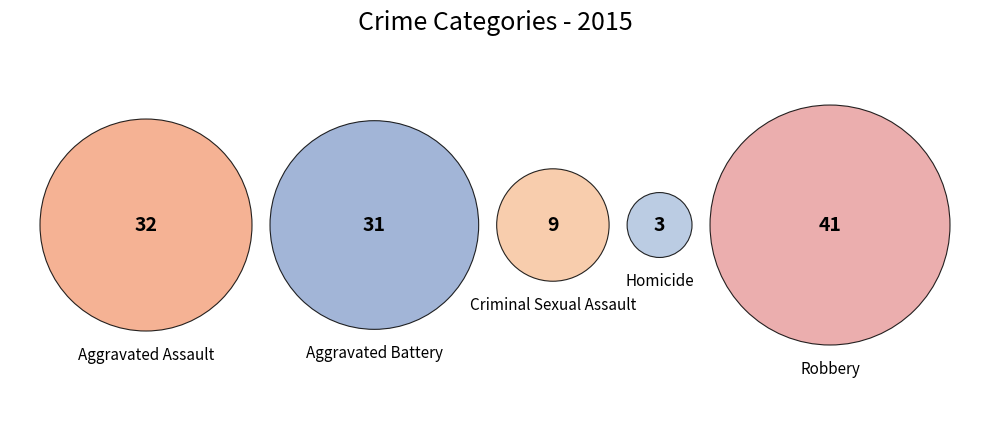

To the nearest percent, what is the average slice percentage?

20%